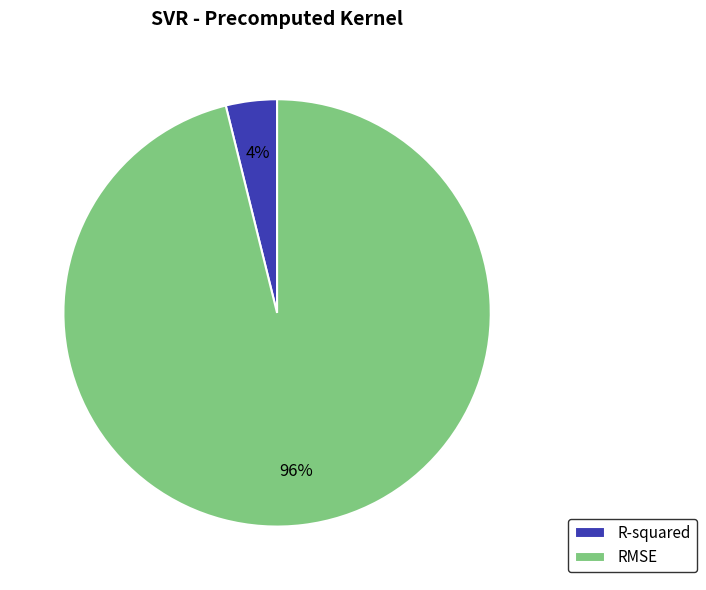

Combined, do RMSE and R-squared account for over 50%?

Yes